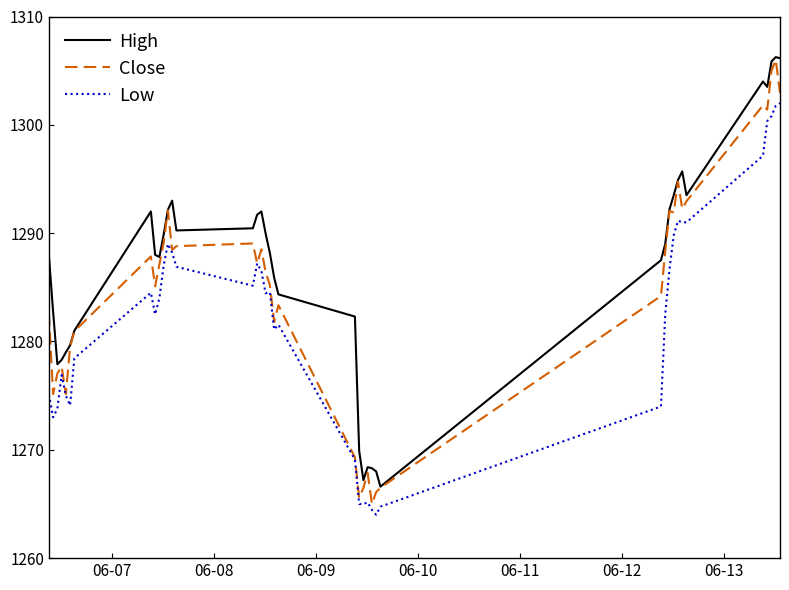

How many lines are shown in the chart?

3